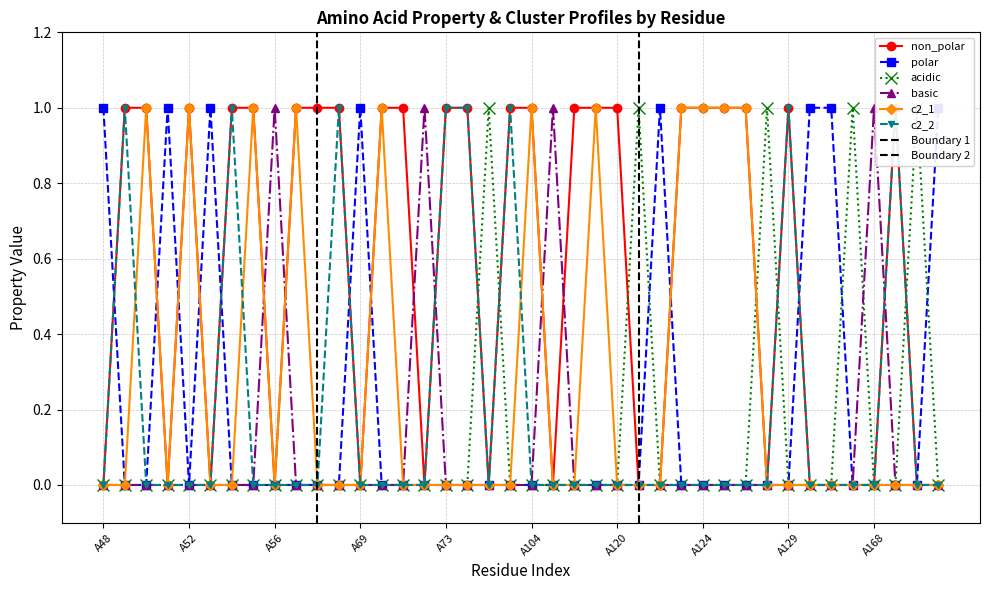

What is the total value across all series at A171?

1